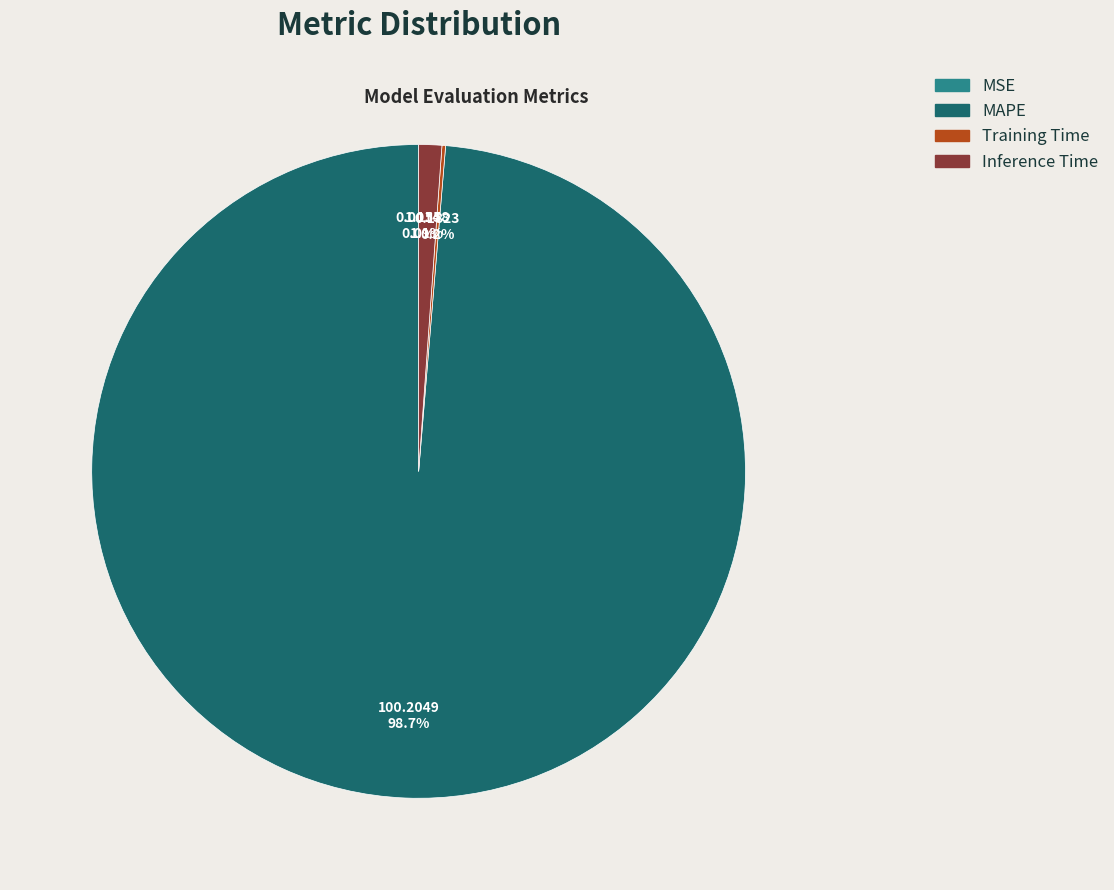

Which category has the biggest portion of the pie?

MAPE